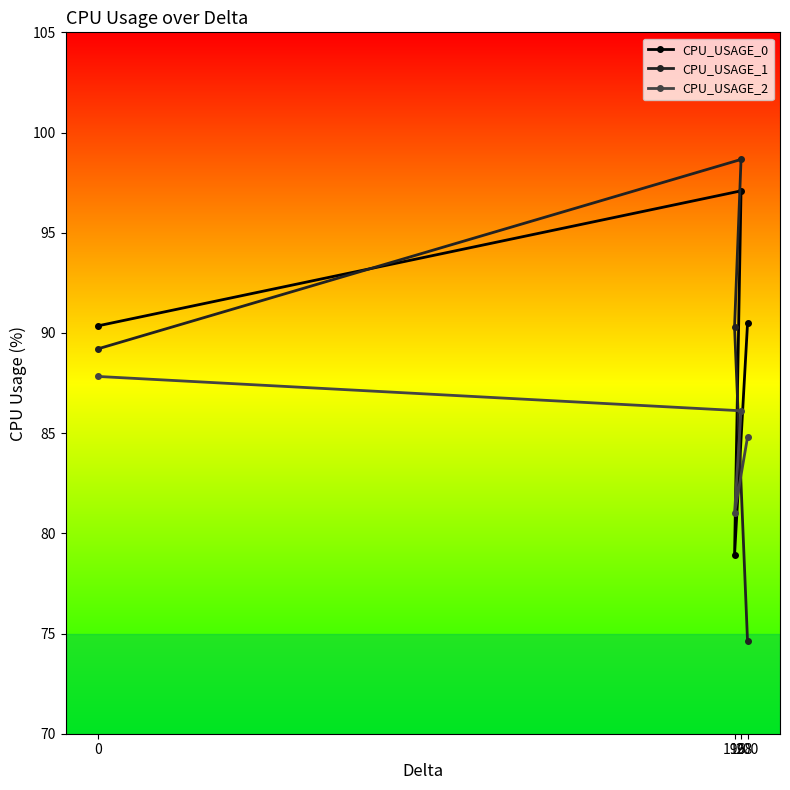

True or false: CPU_USAGE_1 and CPU_USAGE_0 cross at least once.

True